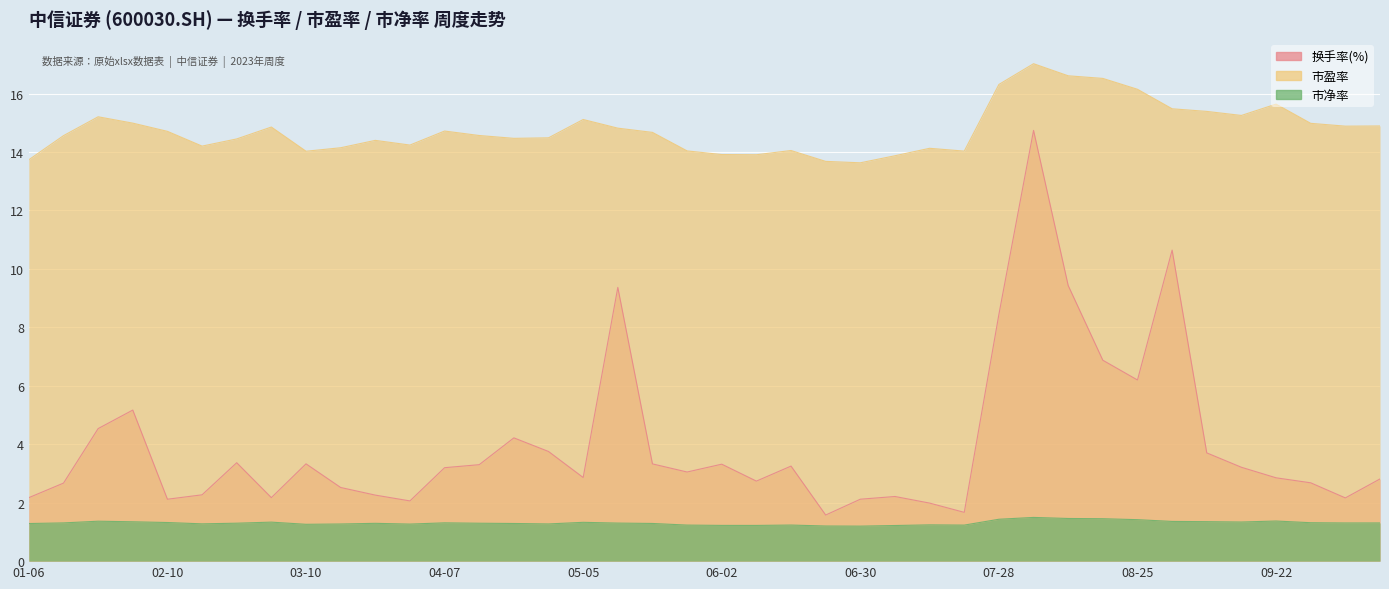

List the series in order of their peak value, highest first.

市盈率, 换手率(%), 市净率